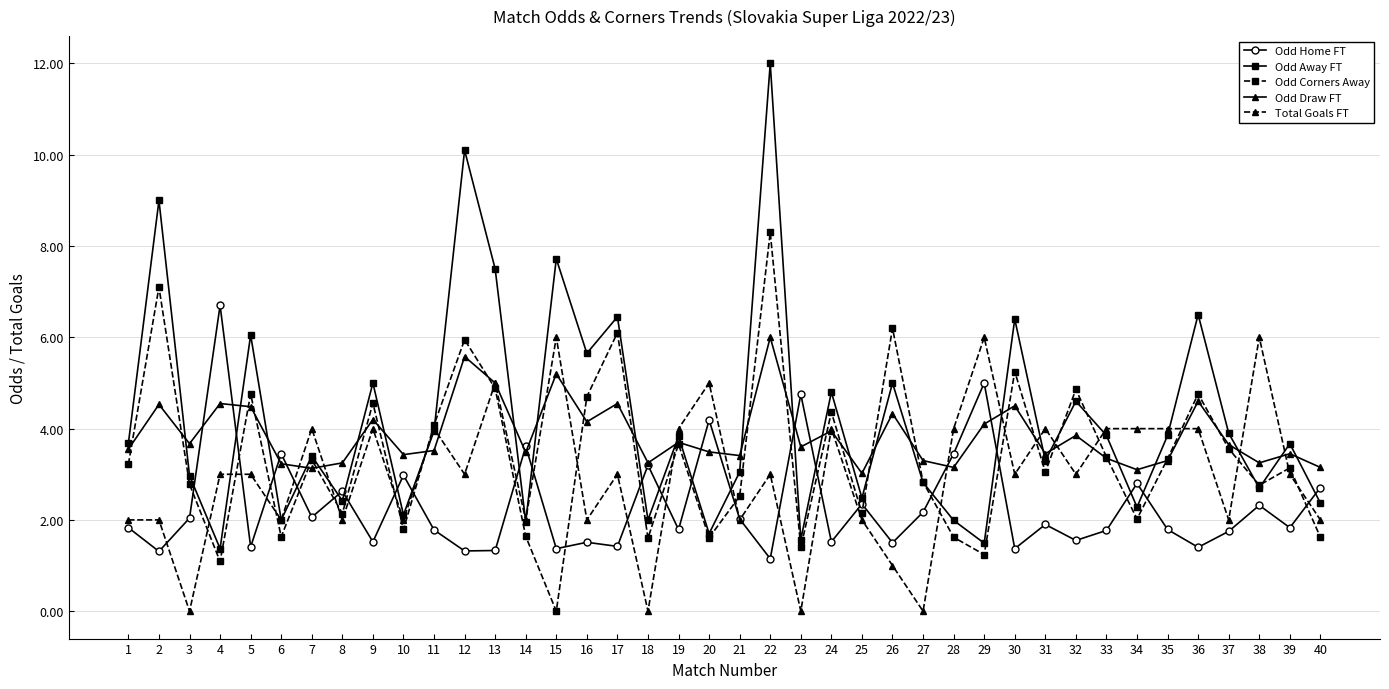

Does the chart display data point markers on the line(s)?

Yes